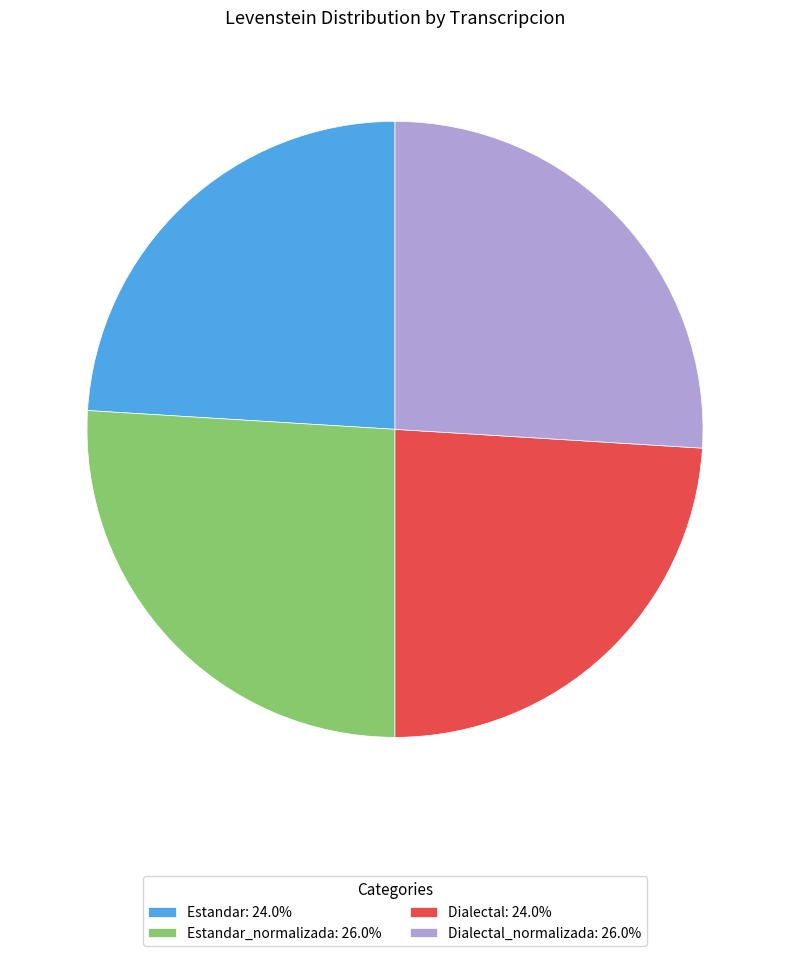

What is the ratio of the value at Dialectal: 24.0% to the value at Estandar_normalizada: 26.0%?

0.9